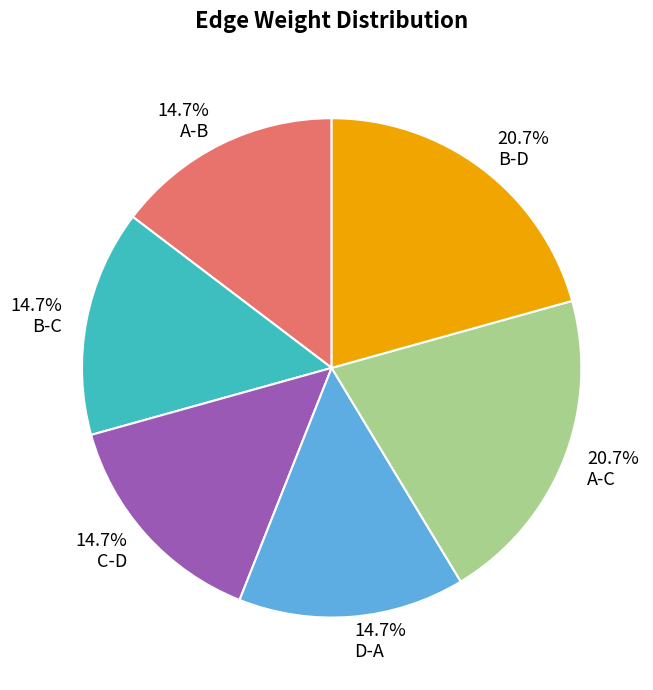

Do C-D and B-C together represent more than half of the pie?

No